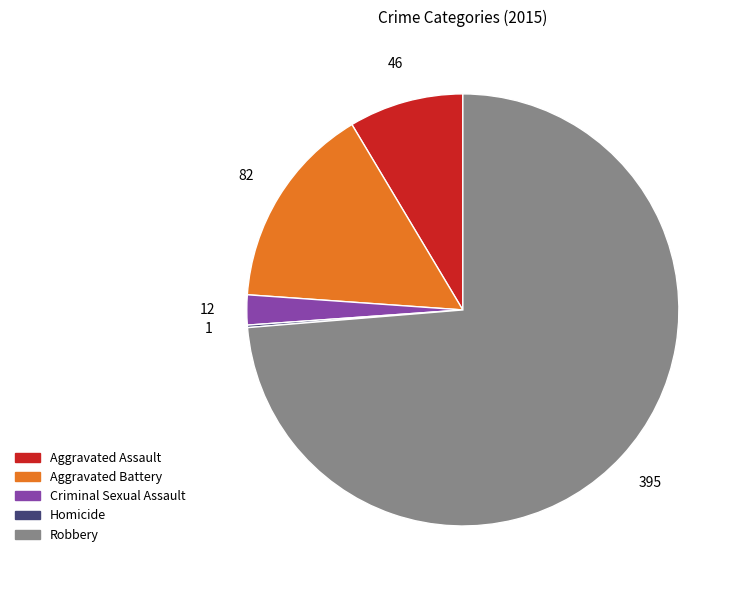

Is it true that Criminal Sexual Assault is 2% of the pie?

True